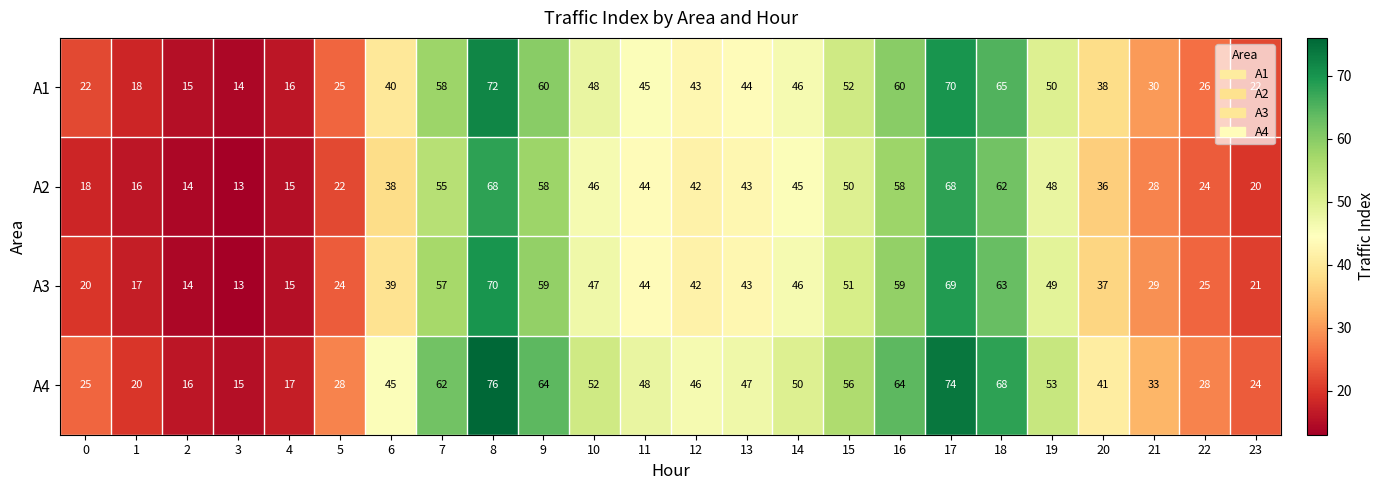

What value does the A2 series have at 7?

55